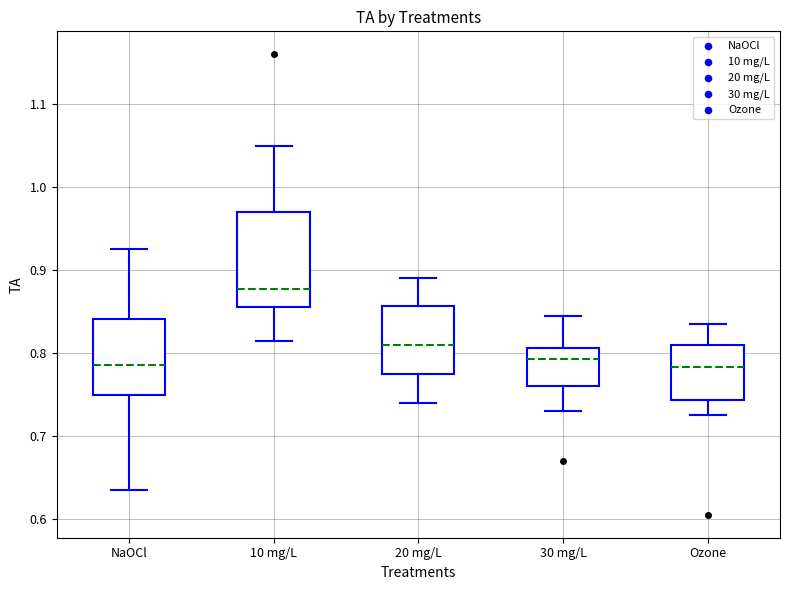

Which box is the tallest, from its lower edge to its upper edge?

10 mg/L